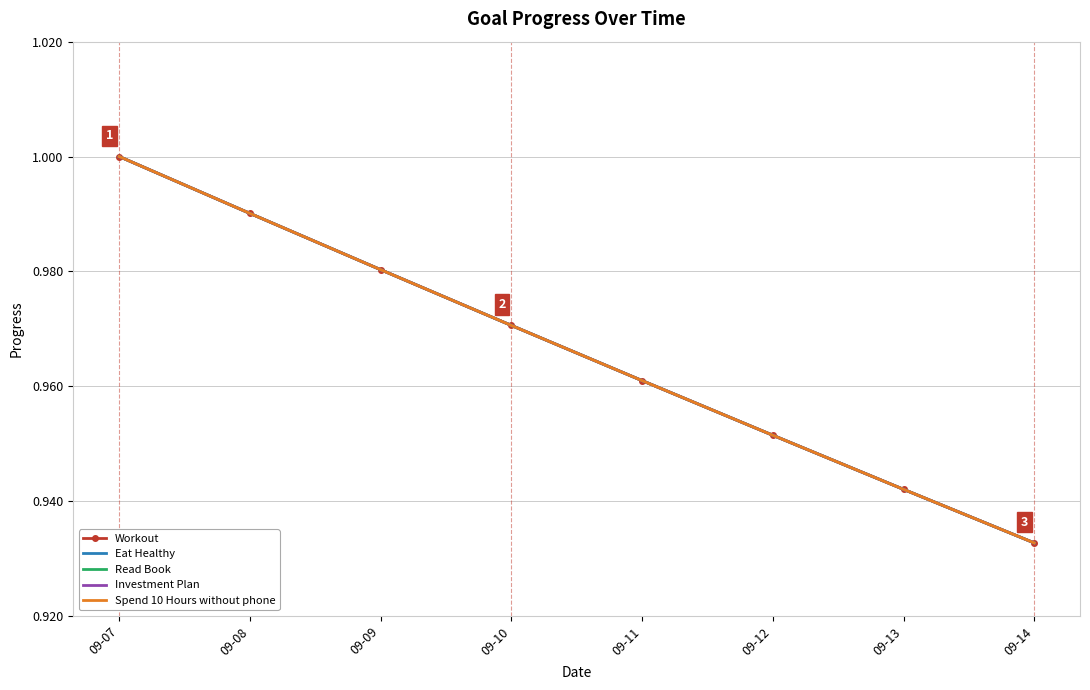

True or false: Read Book and Workout intersect in this chart.

False